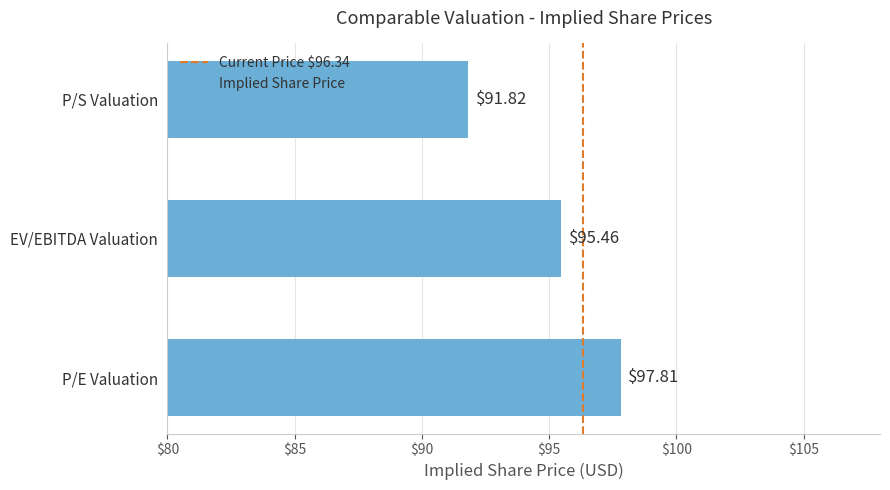

How many bars are there in total?

3